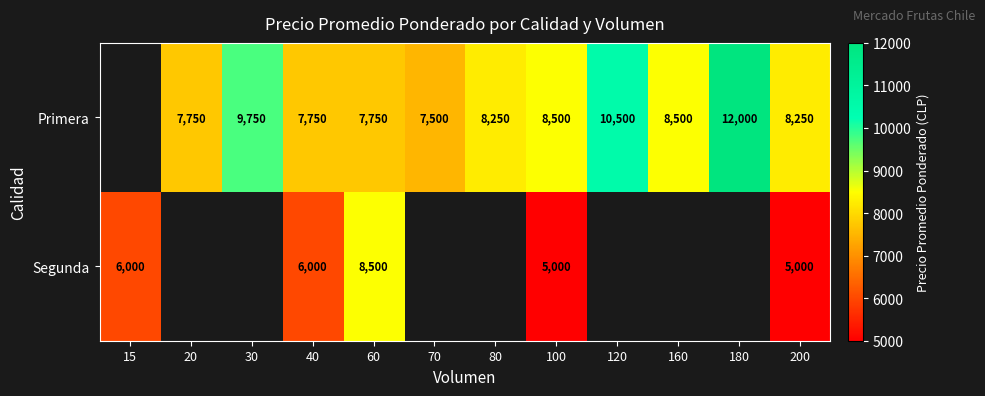

How many data points does each series have?

12